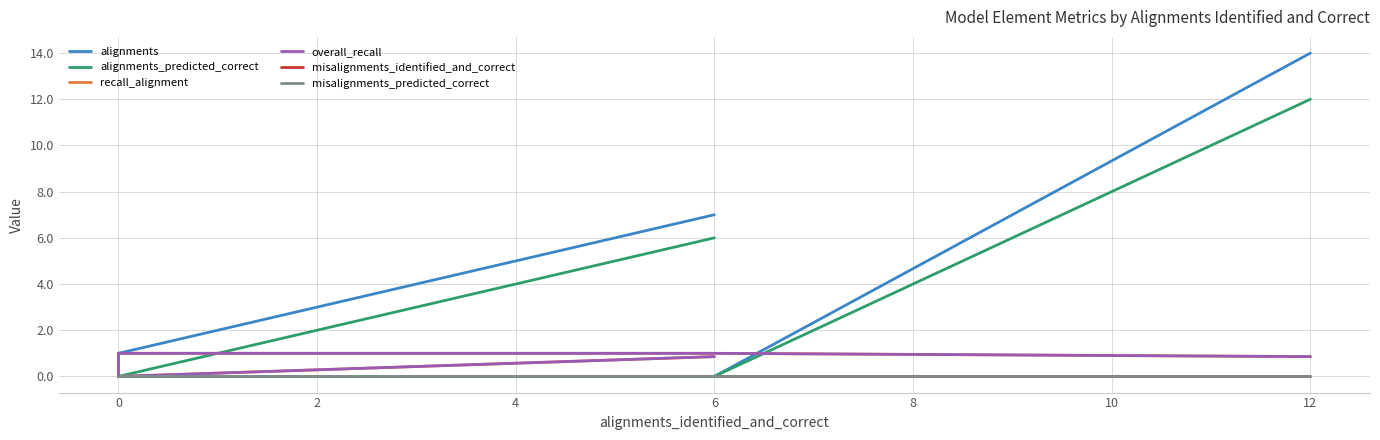

How many lines are shown in the chart?

6